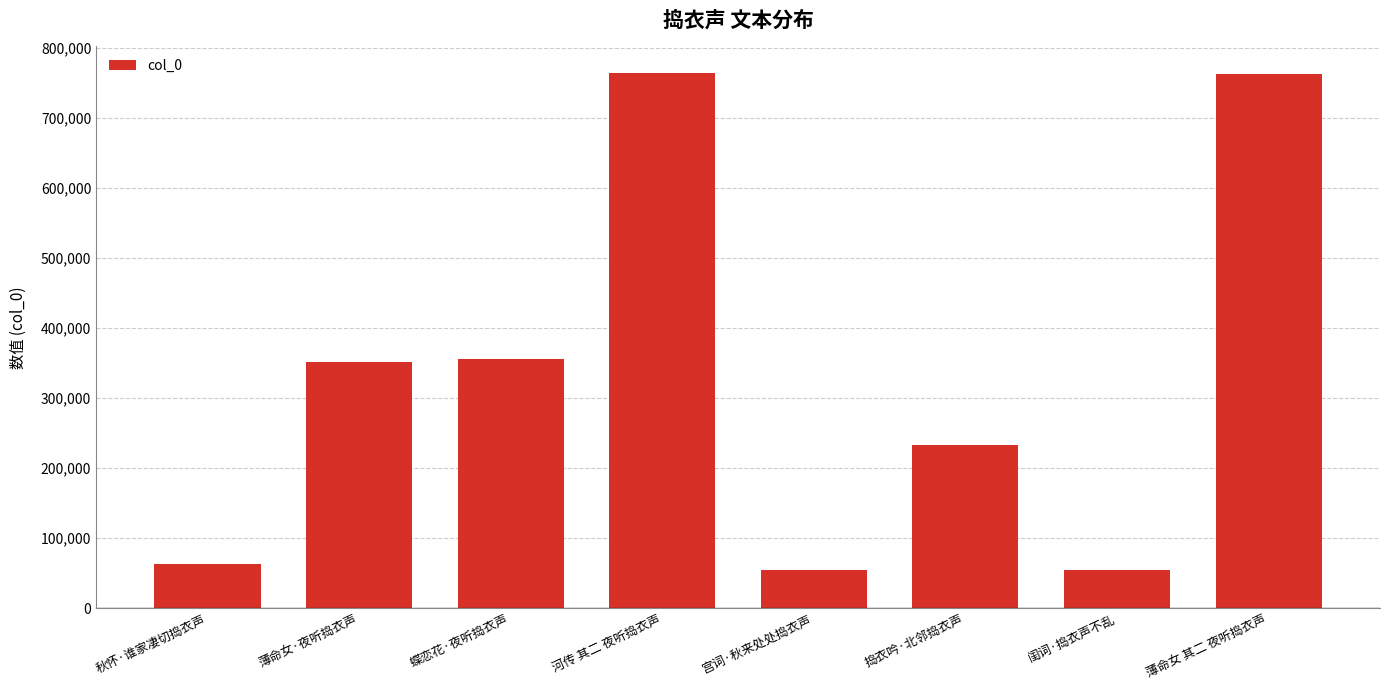

What value does the data have at 秋怀·谁家凄切捣衣声?

63322